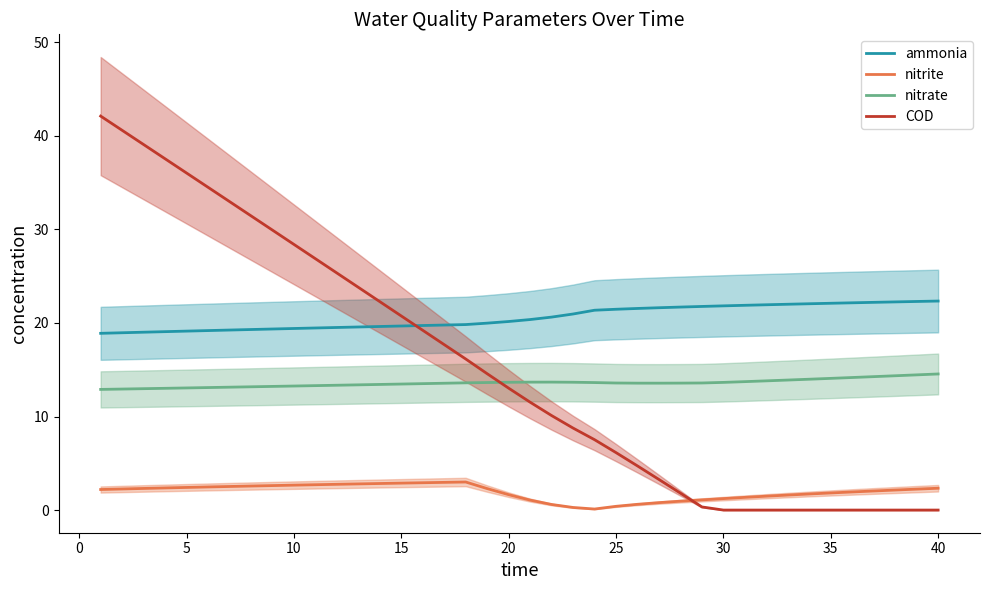

True or false: COD and nitrate cross at least once.

True